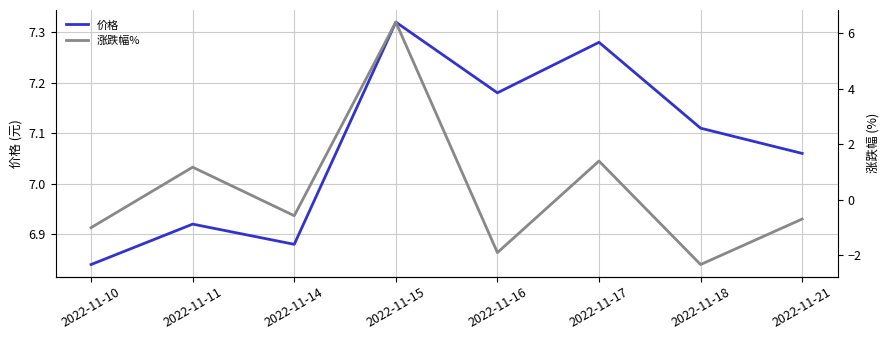

What is the average value of the 价格 series?

7.1